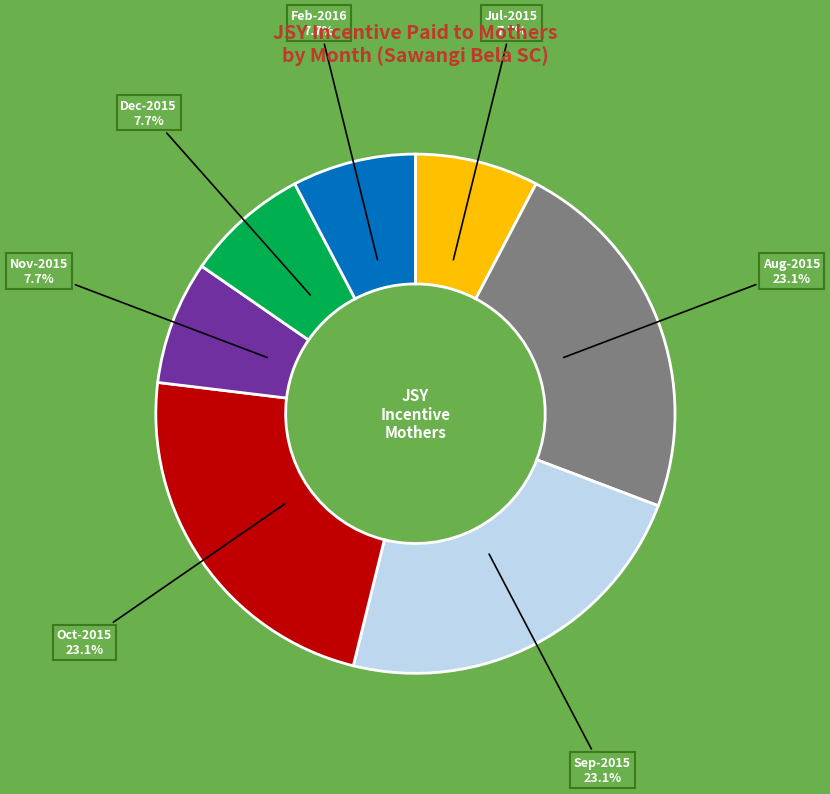

Does any single category account for the majority?

No